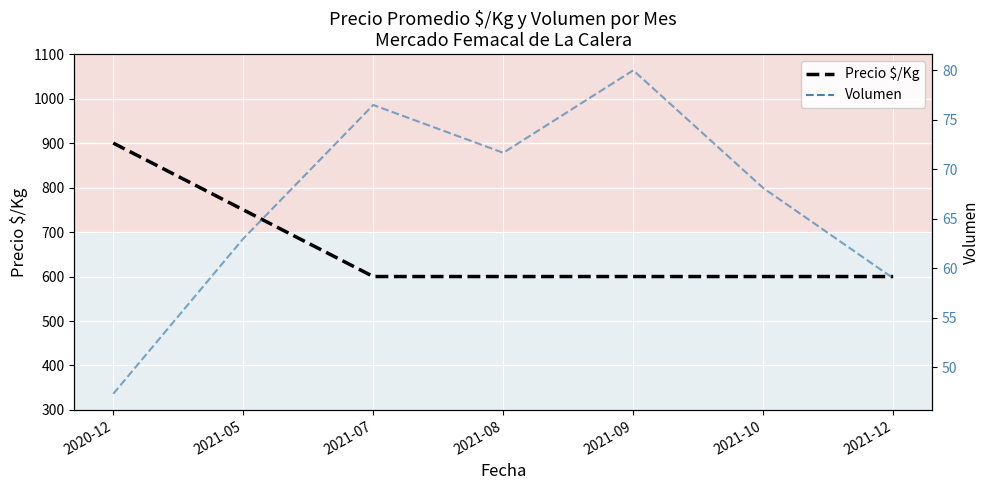

How many categories are shown in the chart?

7